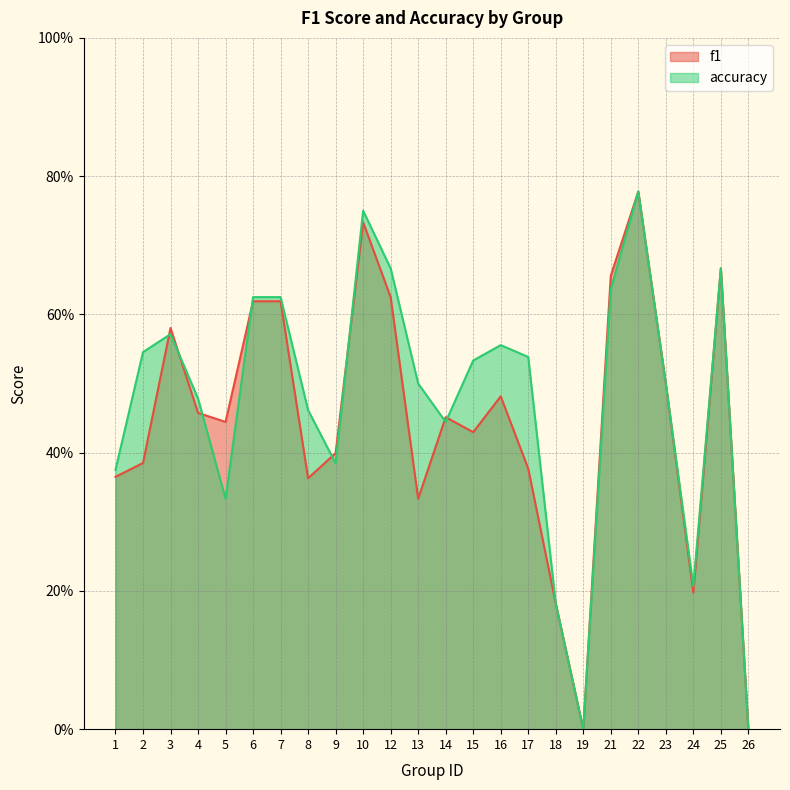

Which has a higher value, 6 or 7?

6